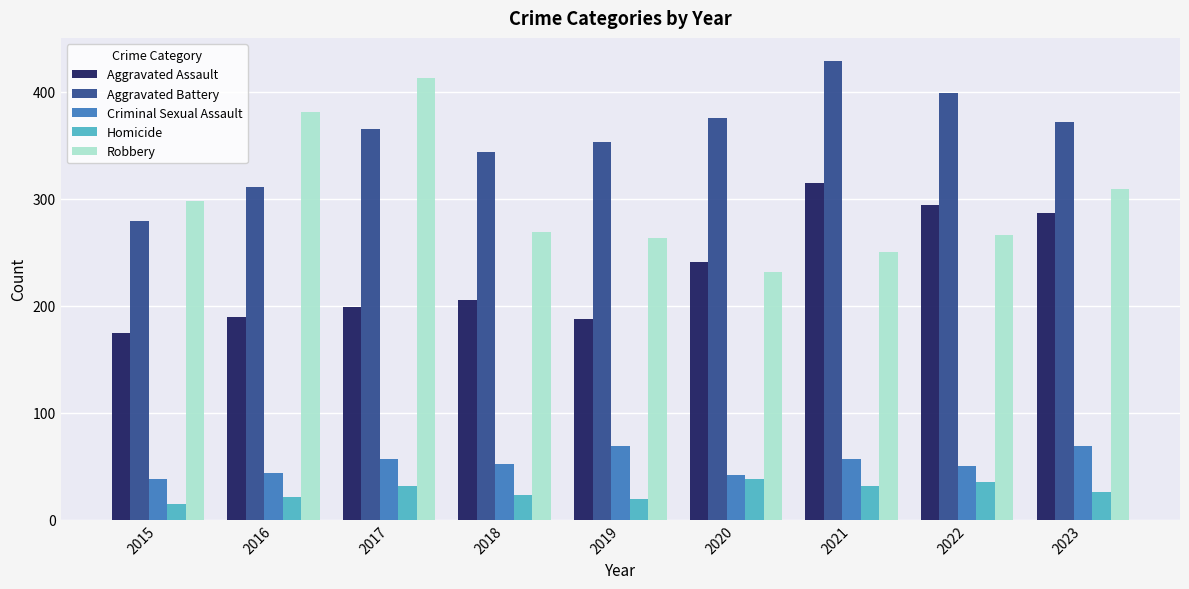

Which series has the largest total across all categories?

Aggravated Battery